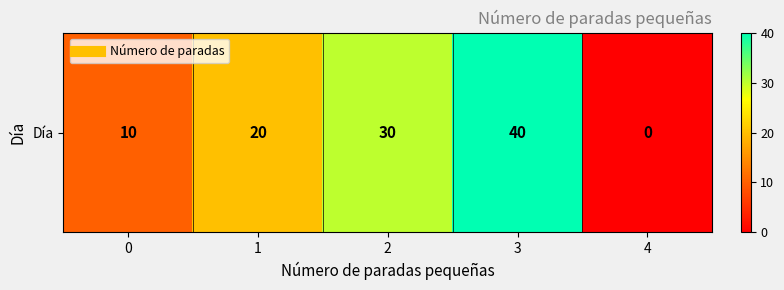

Reading left to right, list all the values displayed in this chart.

0=10	1=20	2=30	3=40	4=0